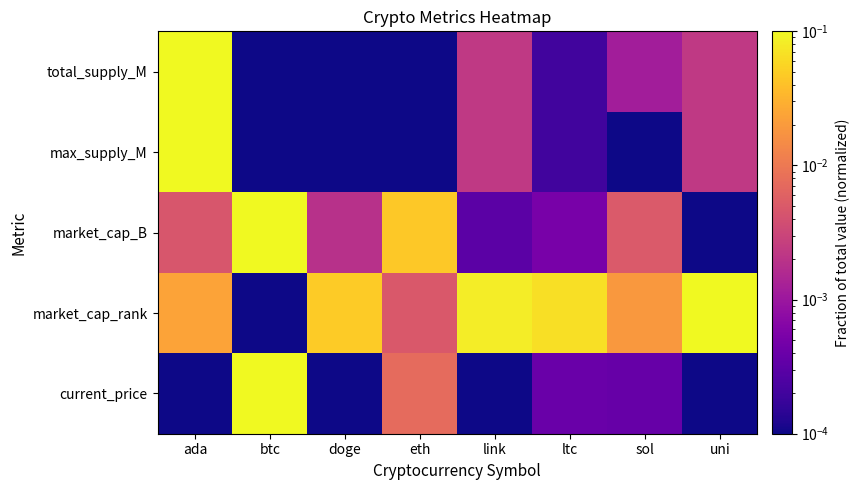

How many data points does each series have?

8